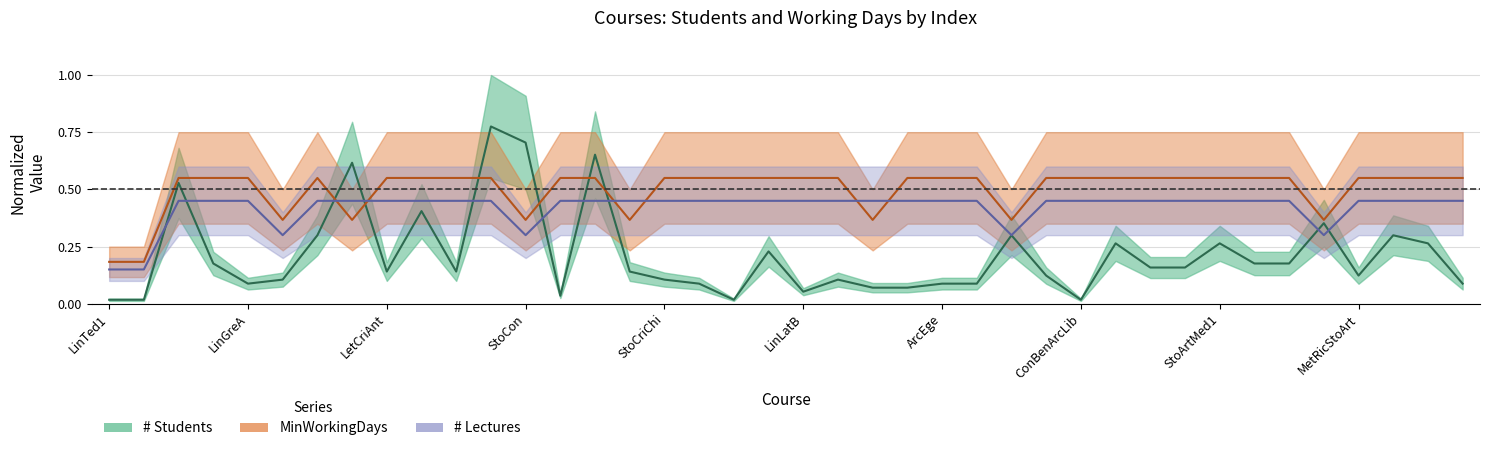

What is the total value across all series at MetRicArc?

1.0